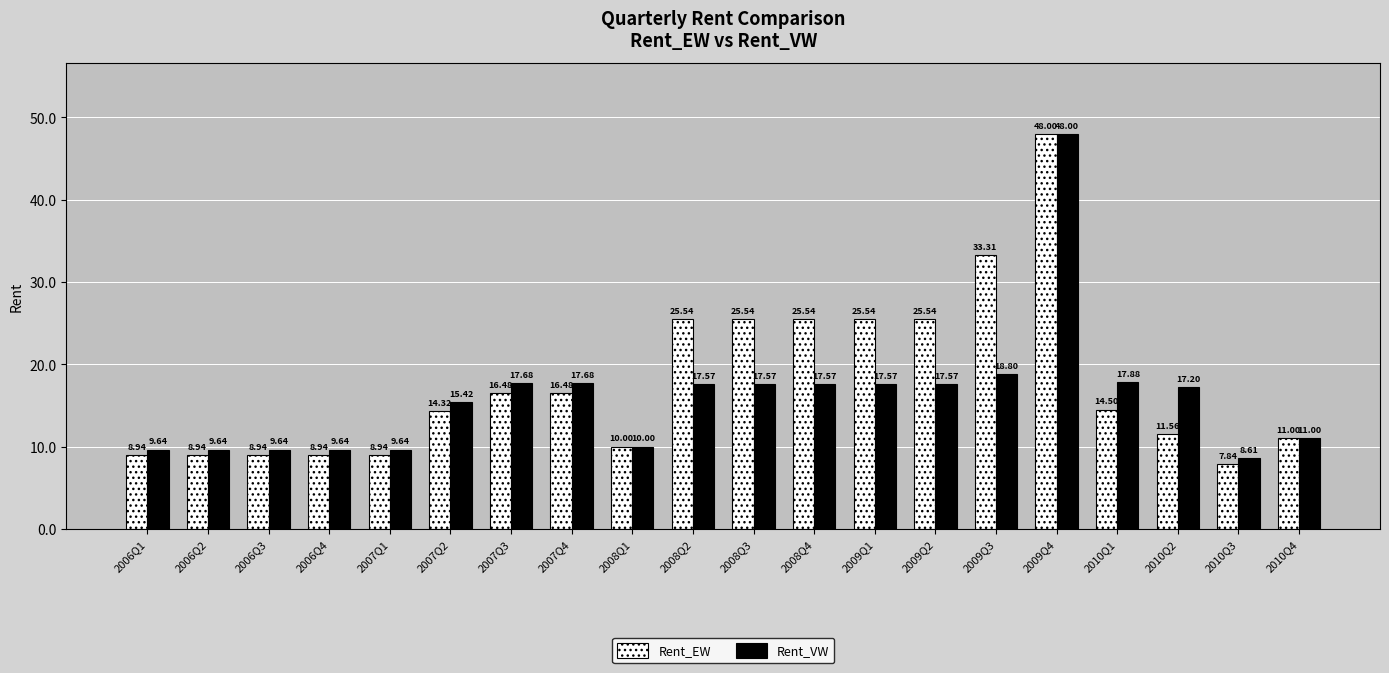

What value does the Rent_VW series have at 2006Q1?

9.6